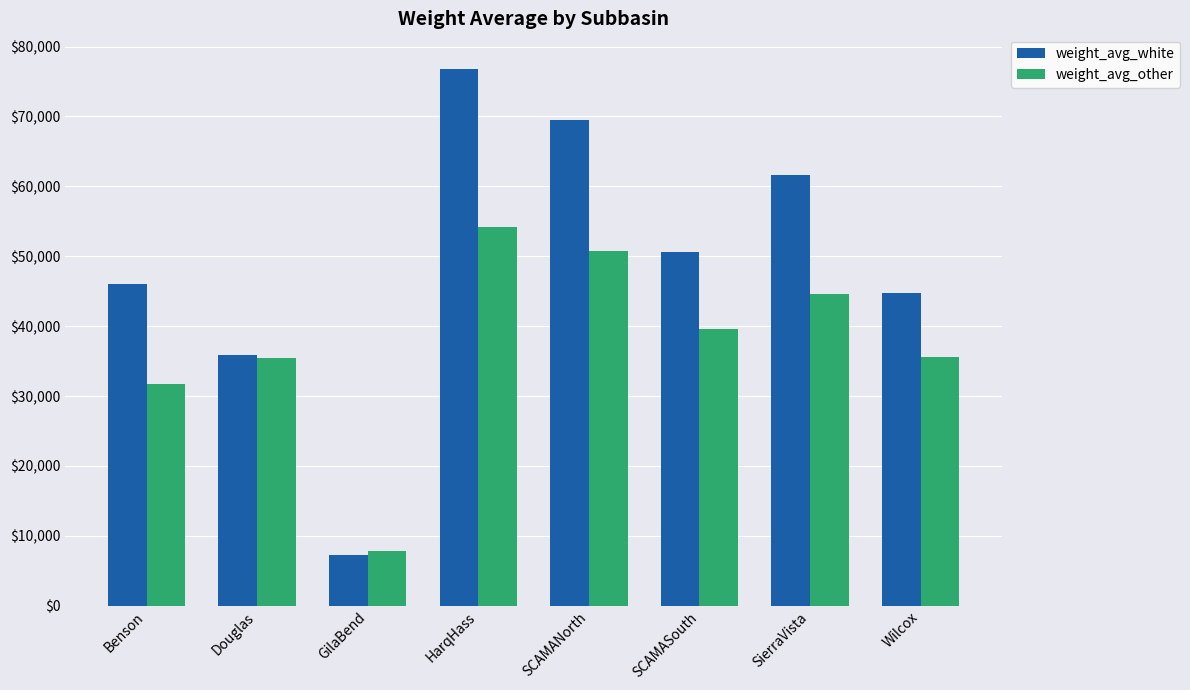

What is the sum of the weight_avg_other values at Benson and GilaBend?

39687.7